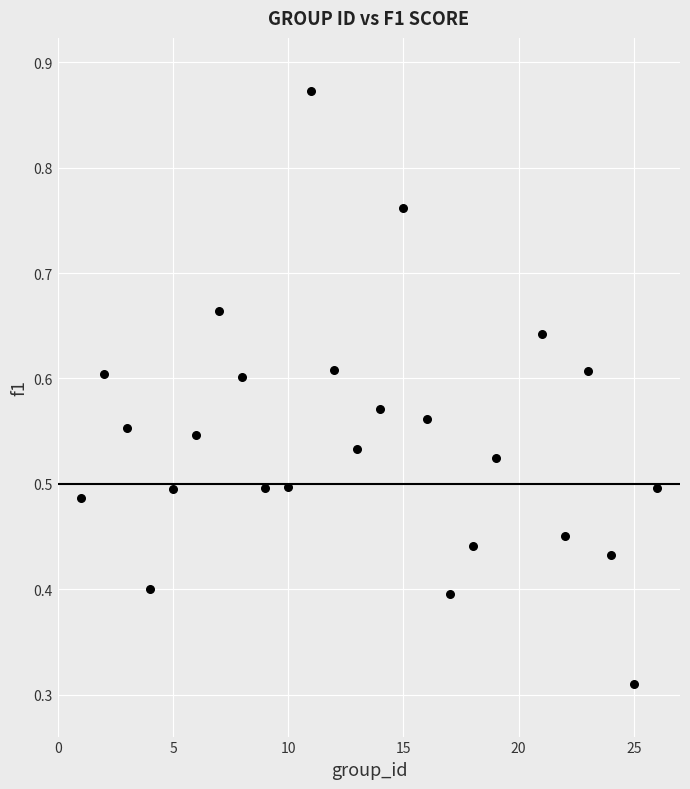

What is the range of X values (max minus min)?

25.0